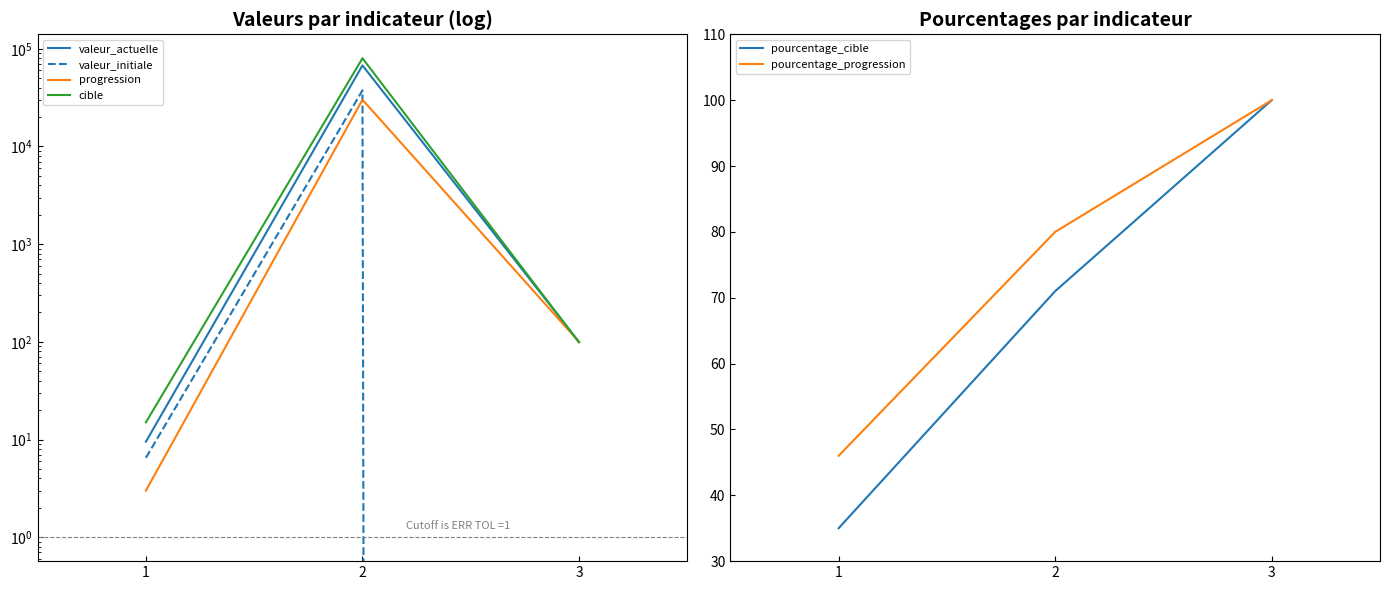

Count the number of data series in this chart.

6